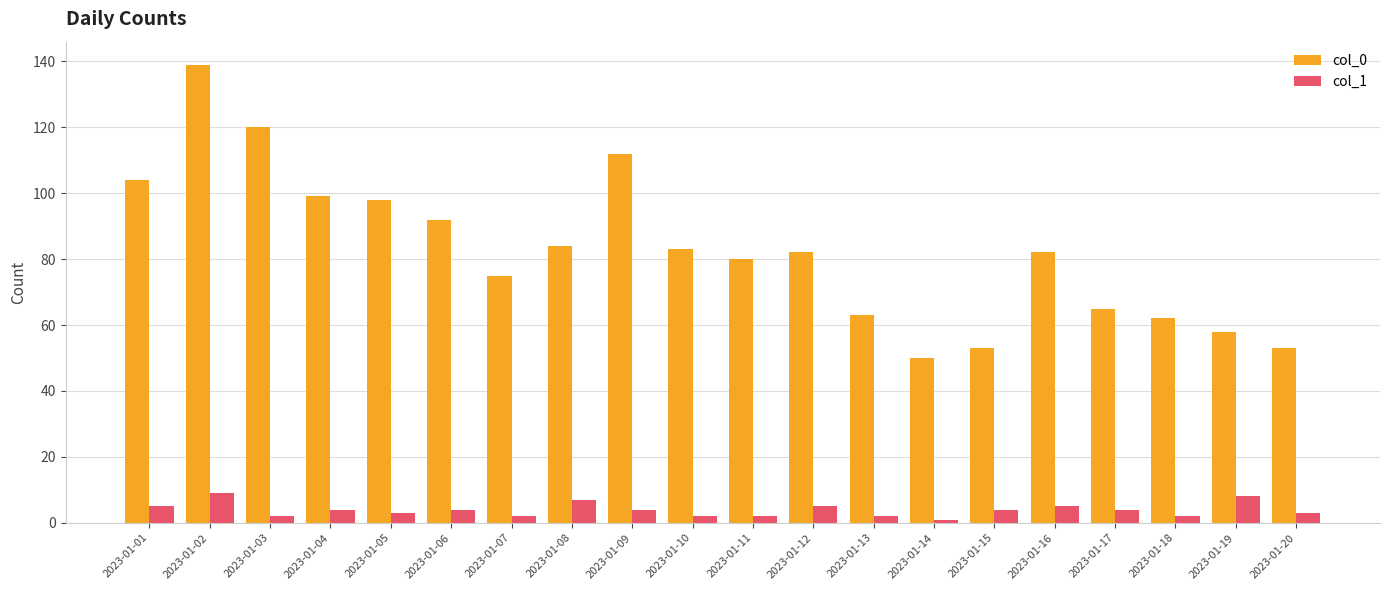

What is the minimum value for col_0?

50